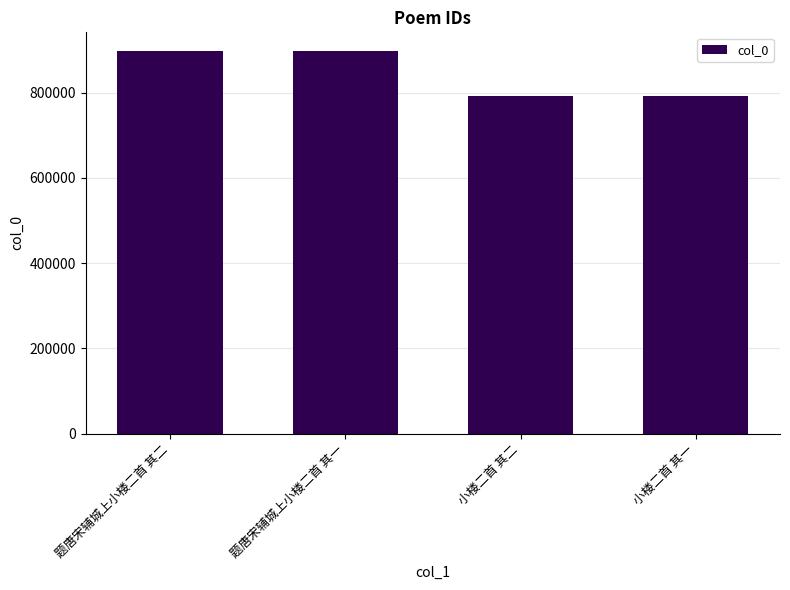

How many bars are there in total?

4